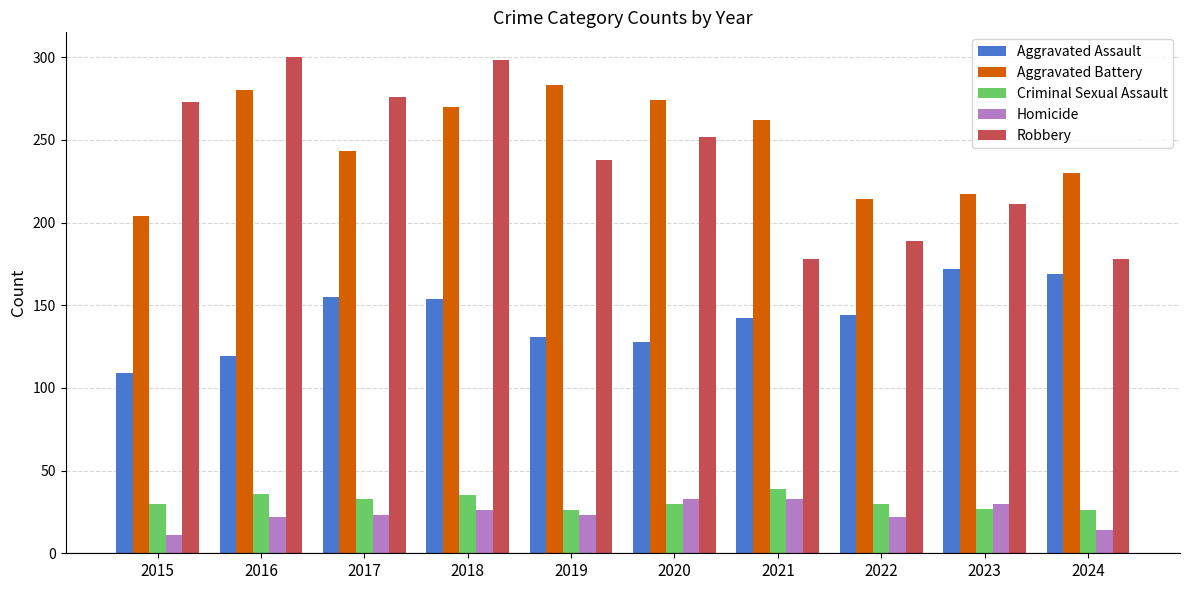

What is the value of the Aggravated Battery bar at the 4th from the left?

270